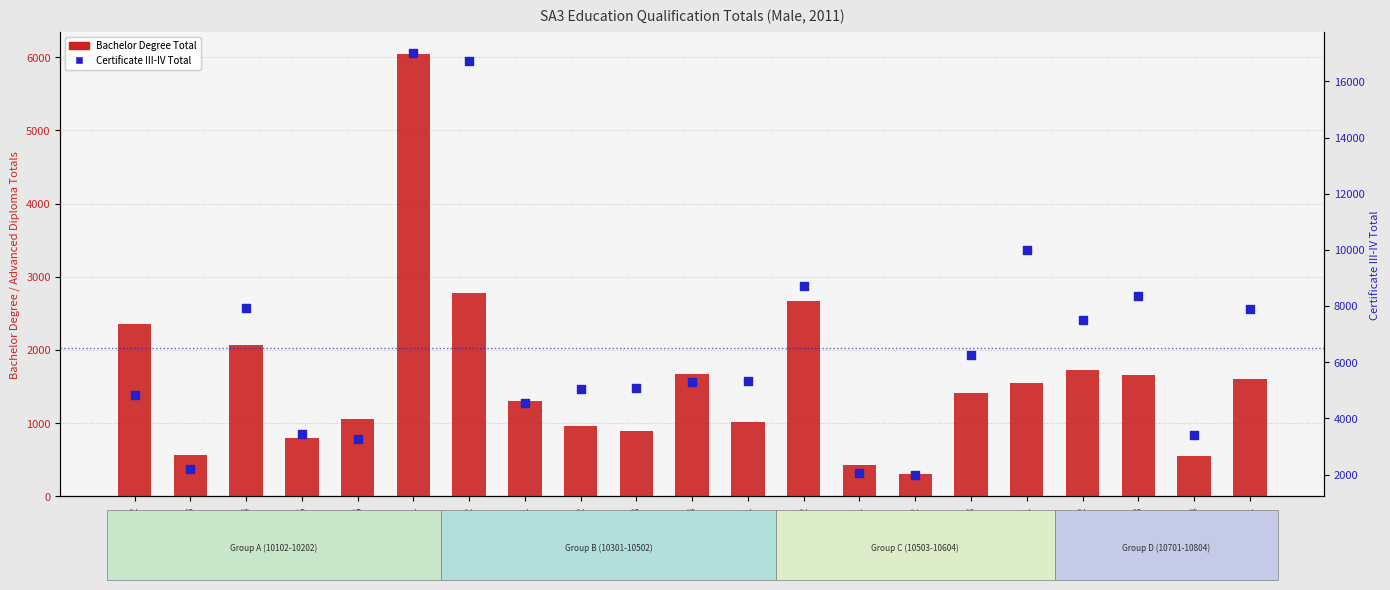

Is the value of Certificate III-IV Total at 10401 greater than the value of Bachelor Degree Total at 10604?

Yes